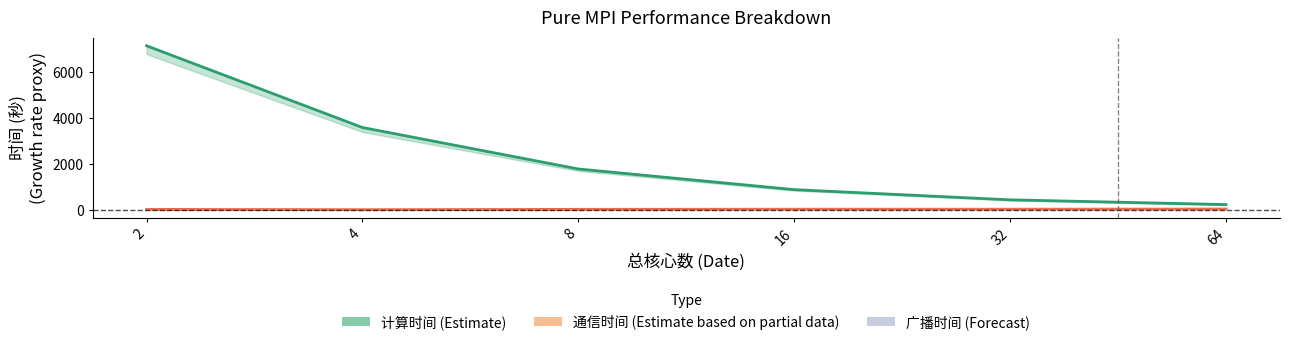

Reading left to right, list all the values displayed in this chart.

计算时间(秒): 7166.0	3596.4	1786.0	883.9	438.6	231.8
通信时间(秒): 22.7	9.6	23.1	29.1	30.2	37.3